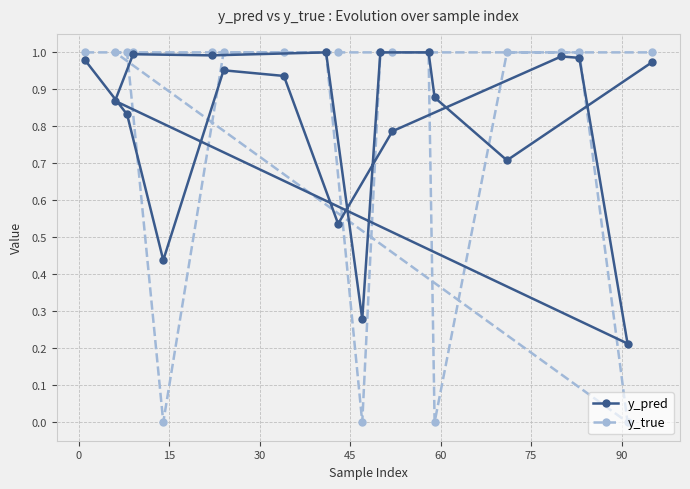

Which series has the largest total across all categories?

y_pred